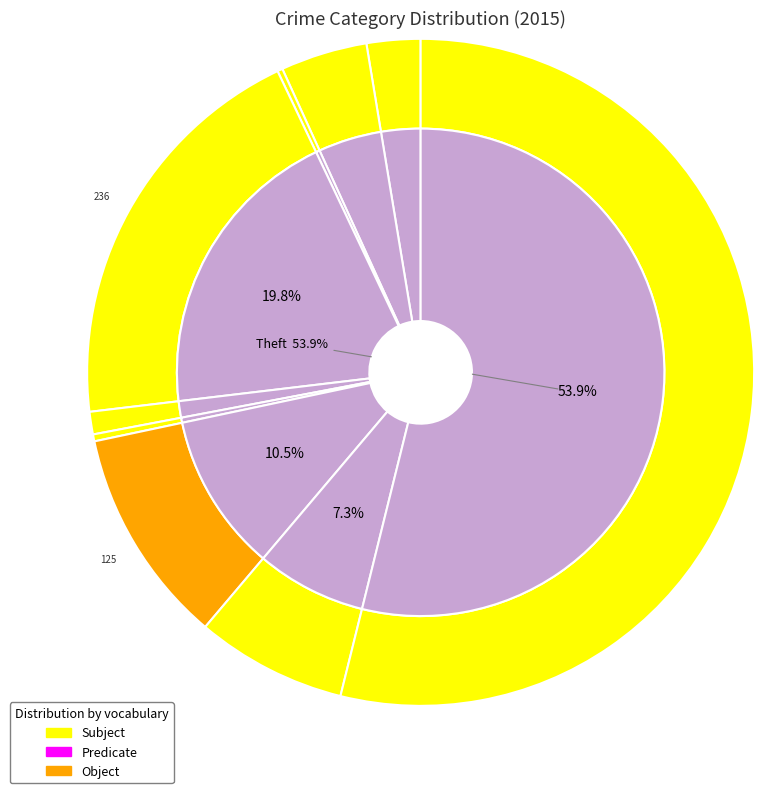

Is there any slice that represents more than half of the pie?

Yes